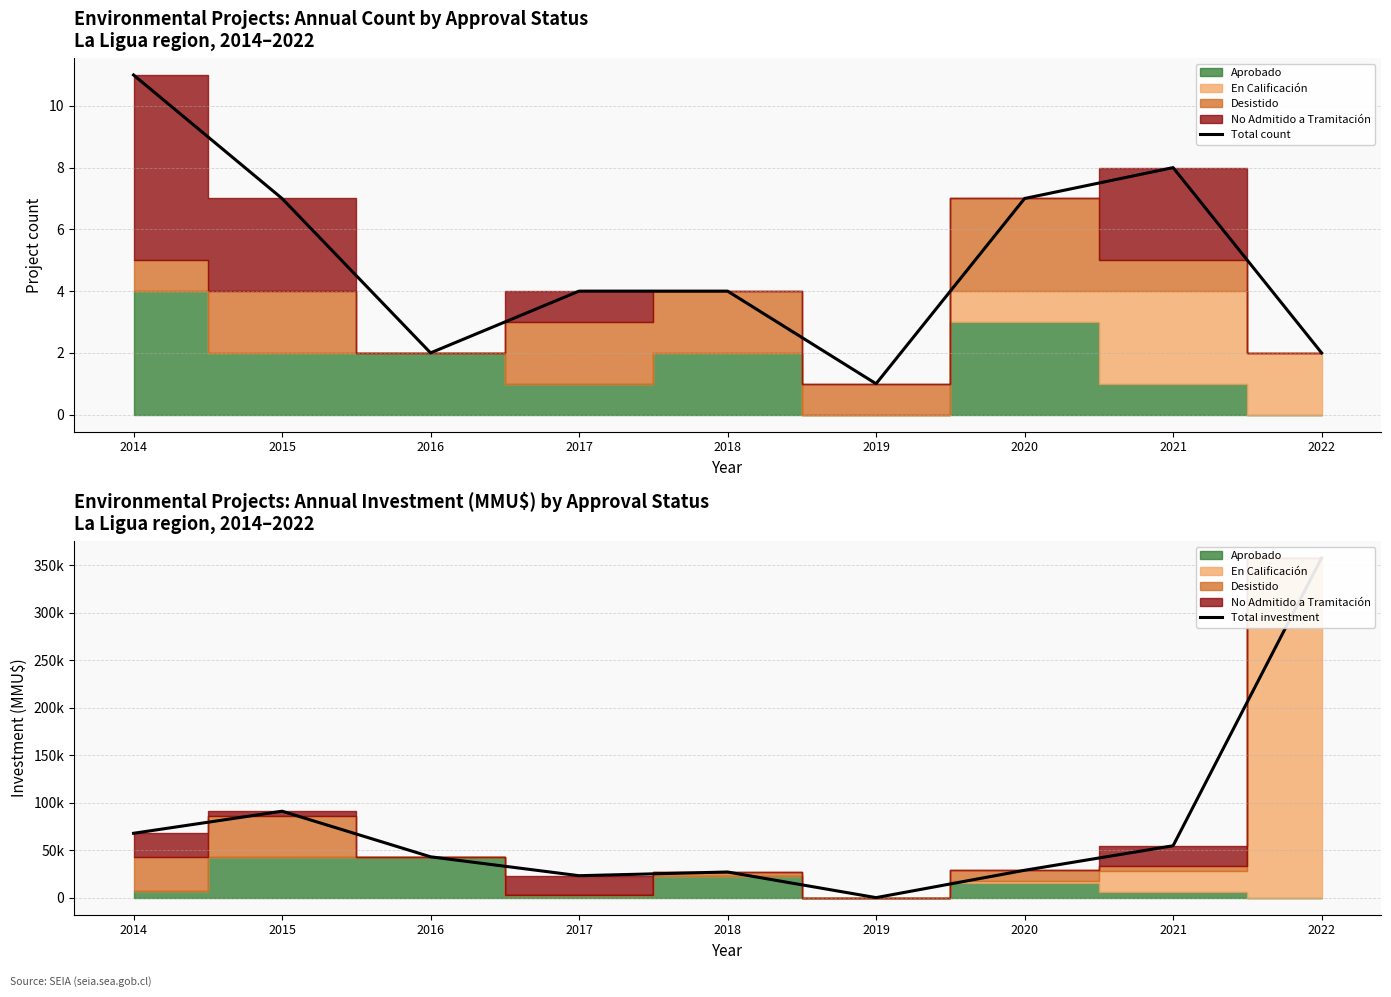

List the series in order of their peak value, lowest first.

Total count, Total investment